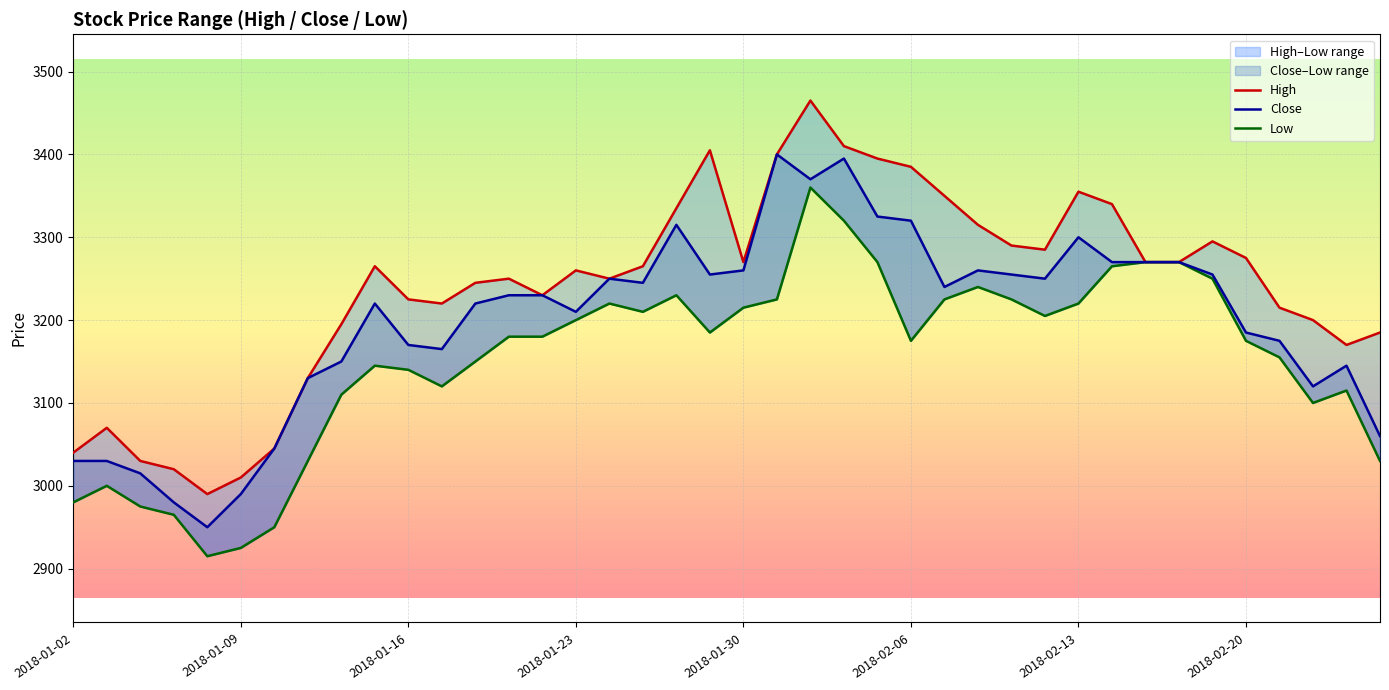

What is the minimum value shown in the chart?

2915